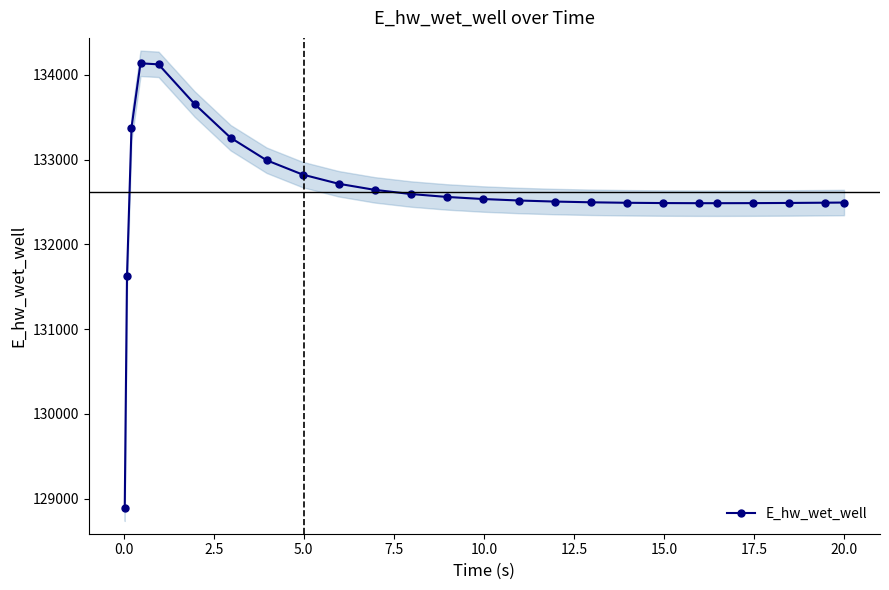

What is the highest value of the E_hw_wet_well series?

134134.8